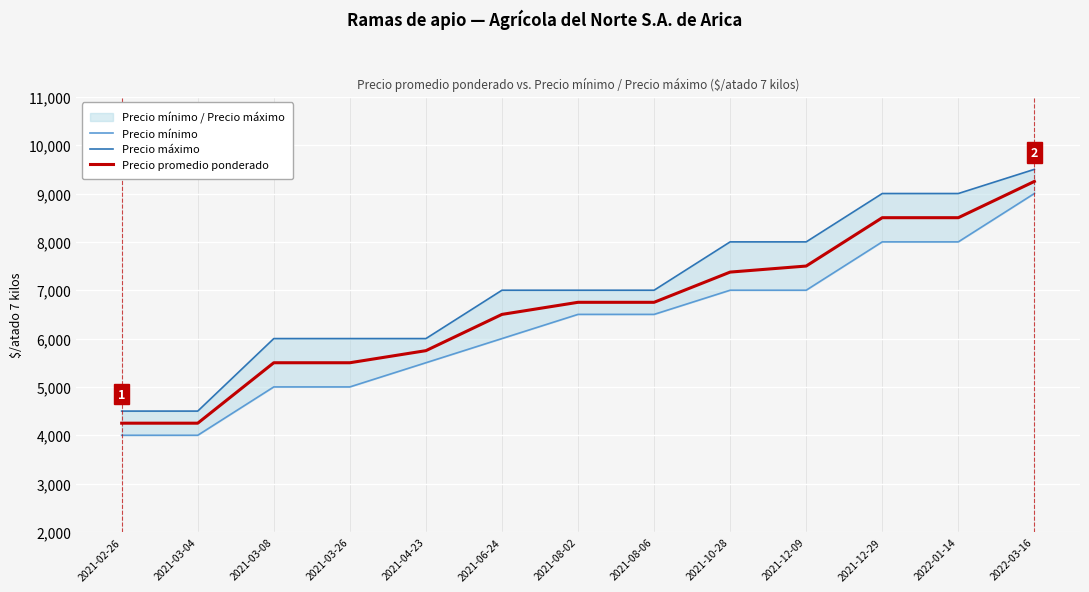

True or false: Precio máximo and Precio promedio ponderado cross at least once.

False